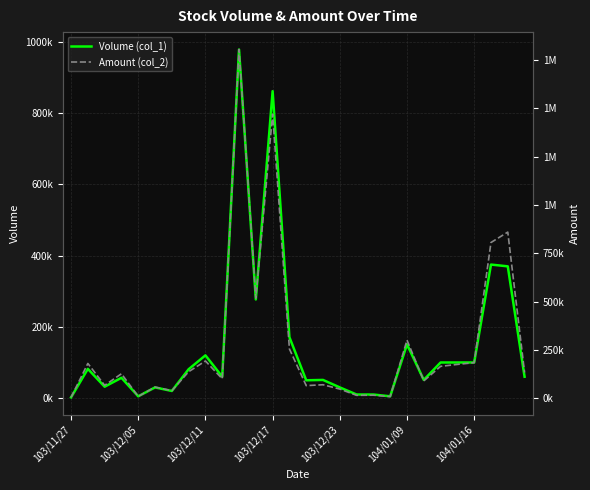

At how many categories does at least one series exceed 985009?

2